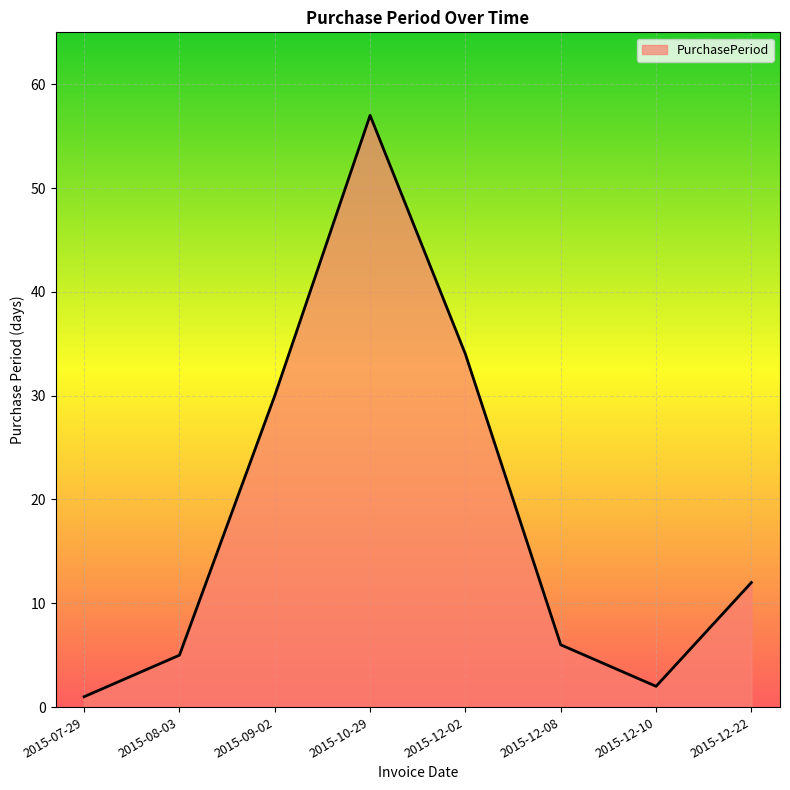

List the labels in order of value, largest first.

2015-10-29, 2015-12-02, 2015-09-02, 2015-12-22, 2015-12-08, 2015-08-03, 2015-12-10, 2015-07-29